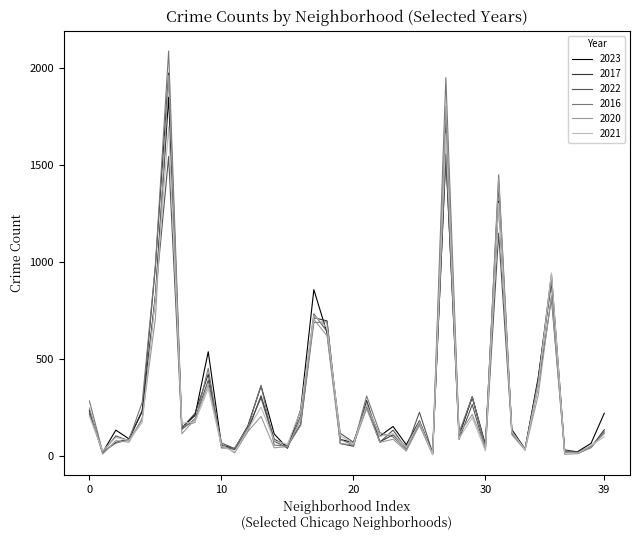

What is the minimum value shown in the chart?

5